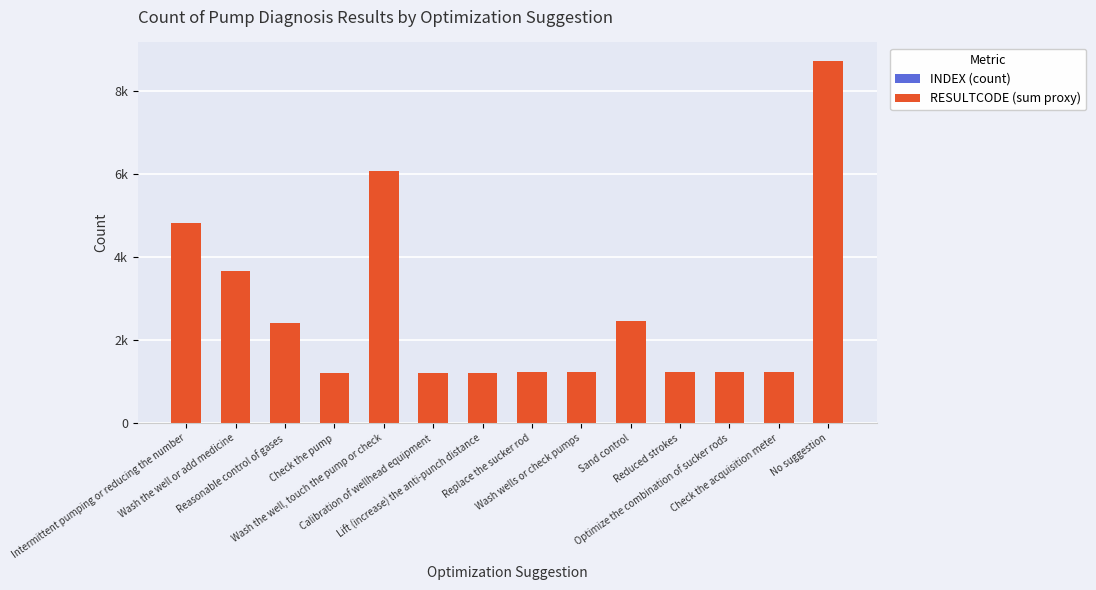

Where is INDEX (count) nearest to the value 4?

Intermittent pumping or reducing the number